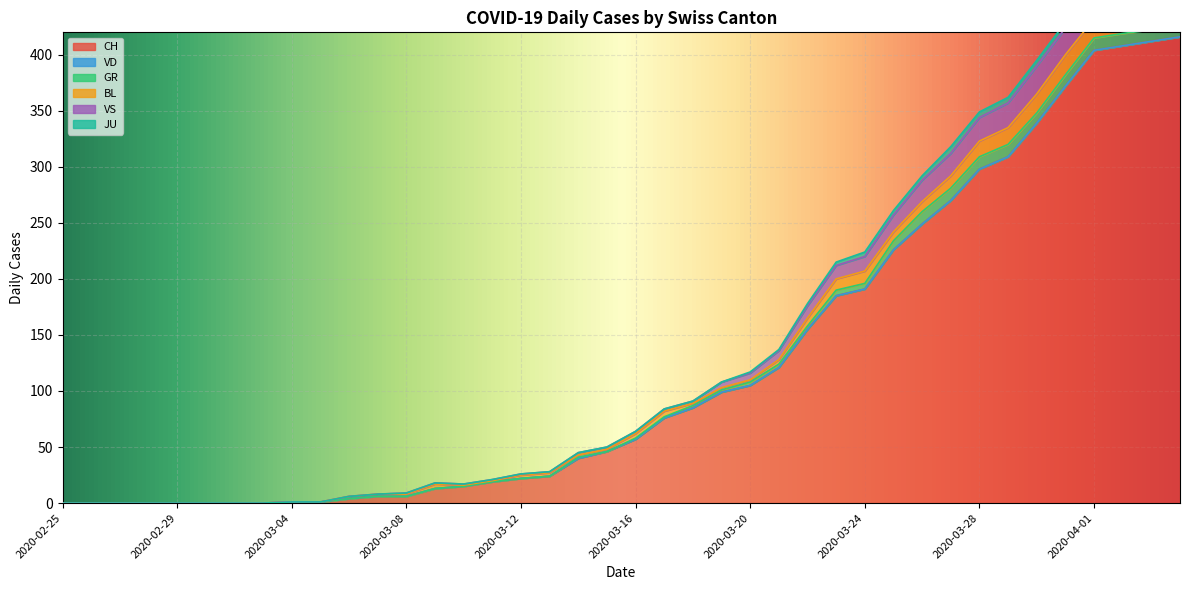

Which label corresponds to the smallest value in the chart?

2020-02-25